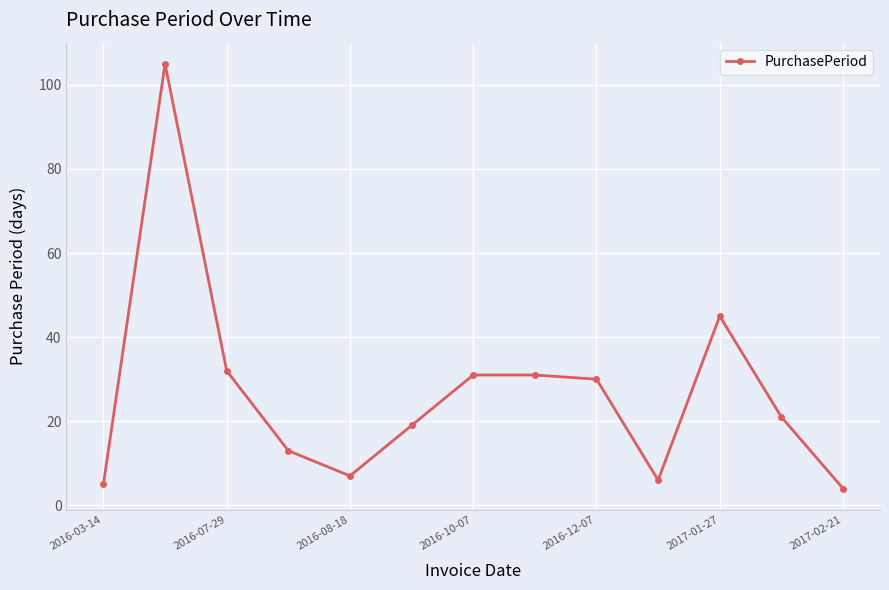

What is the smallest value displayed?

4